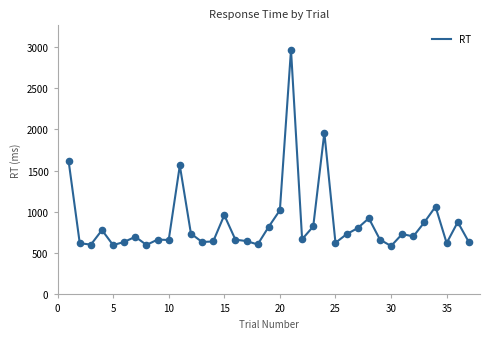

What is the difference between the maximum and minimum values?

2376